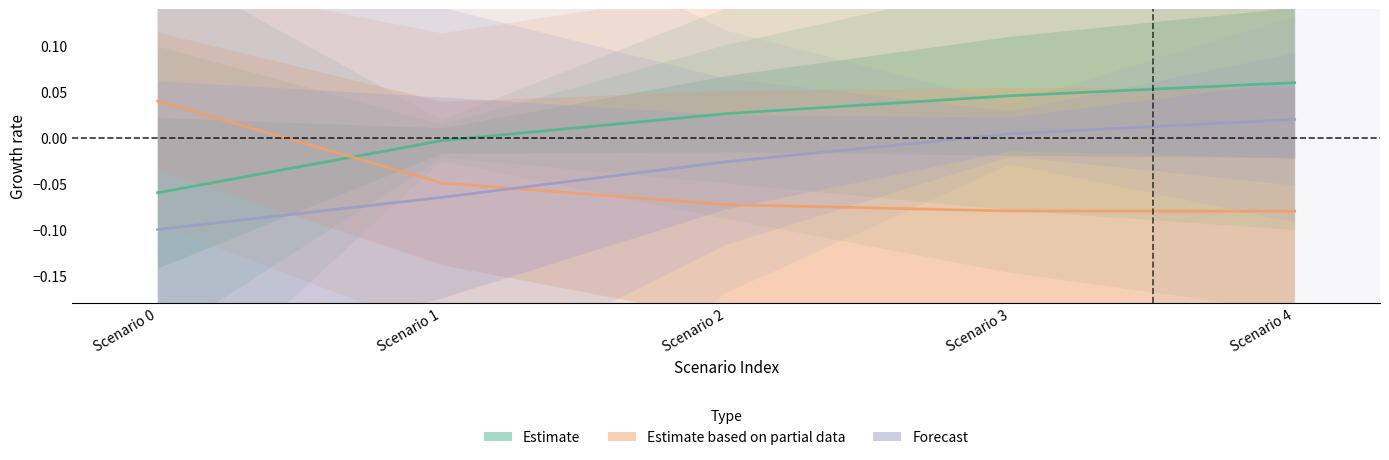

At which label is Estimate closest to 0?

Scenario 1